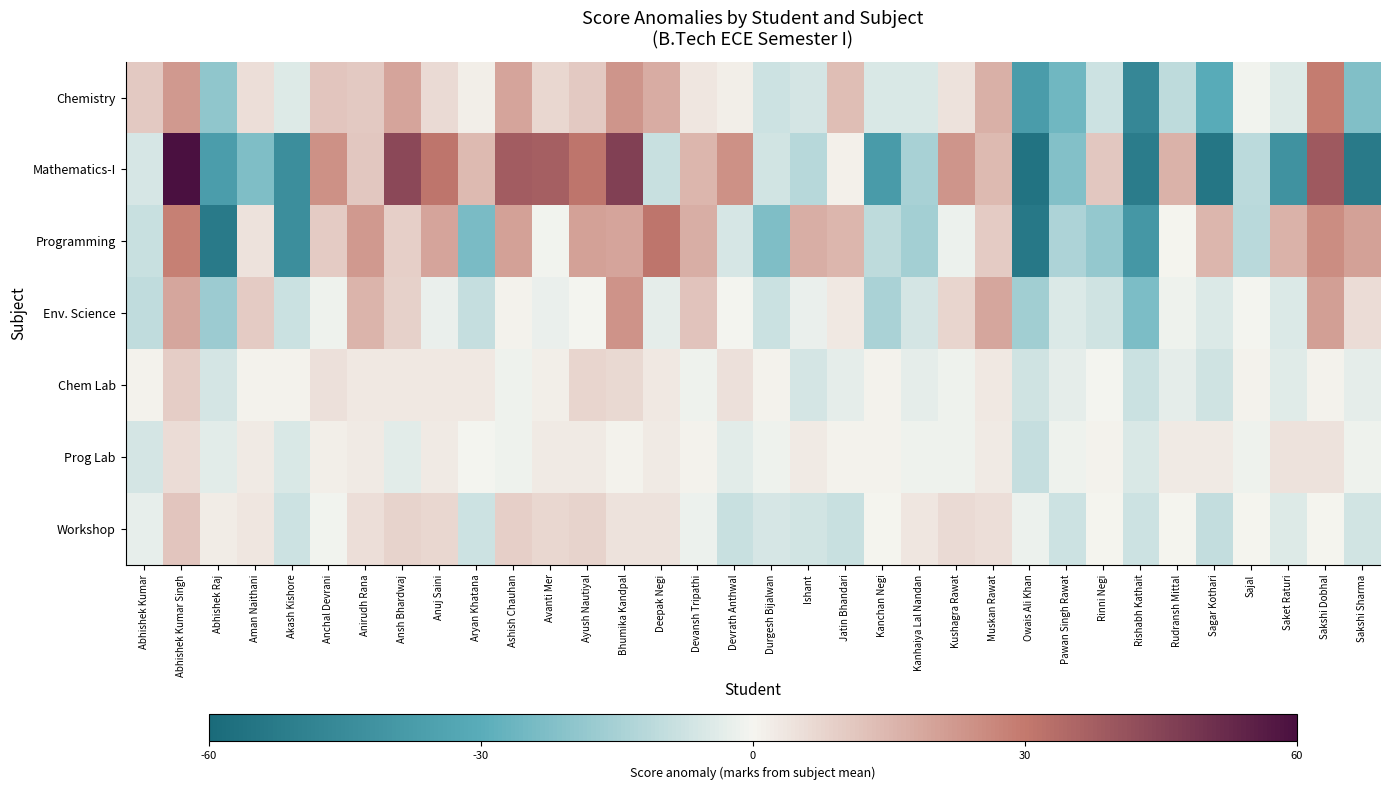

Which series has the widest spread of values?

Mathematics-I